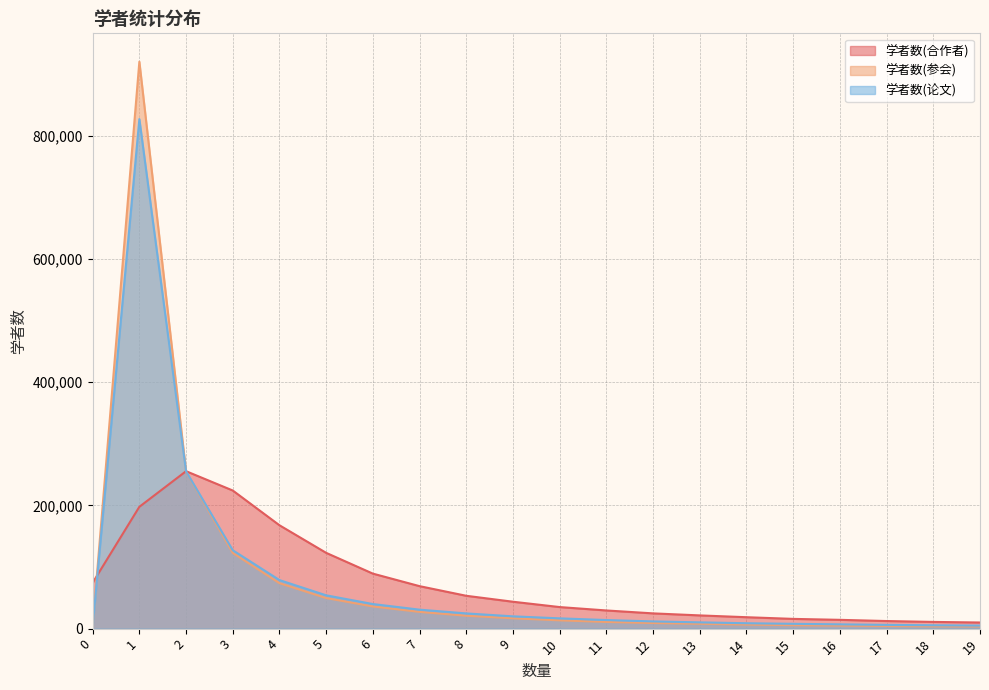

Rank the categories by 学者数(合作者) value from highest to lowest.

2, 3, 1, 4, 5, 6, 0, 7, 8, 9, 10, 11, 12, 13, 14, 15, 16, 17, 18, 19